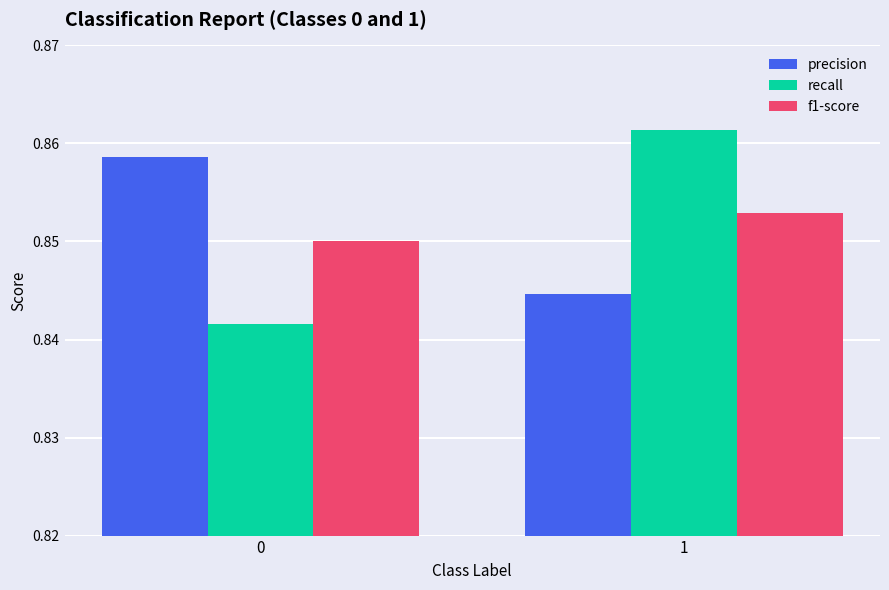

True or false: recall has a value of 1.2 at 0.

False